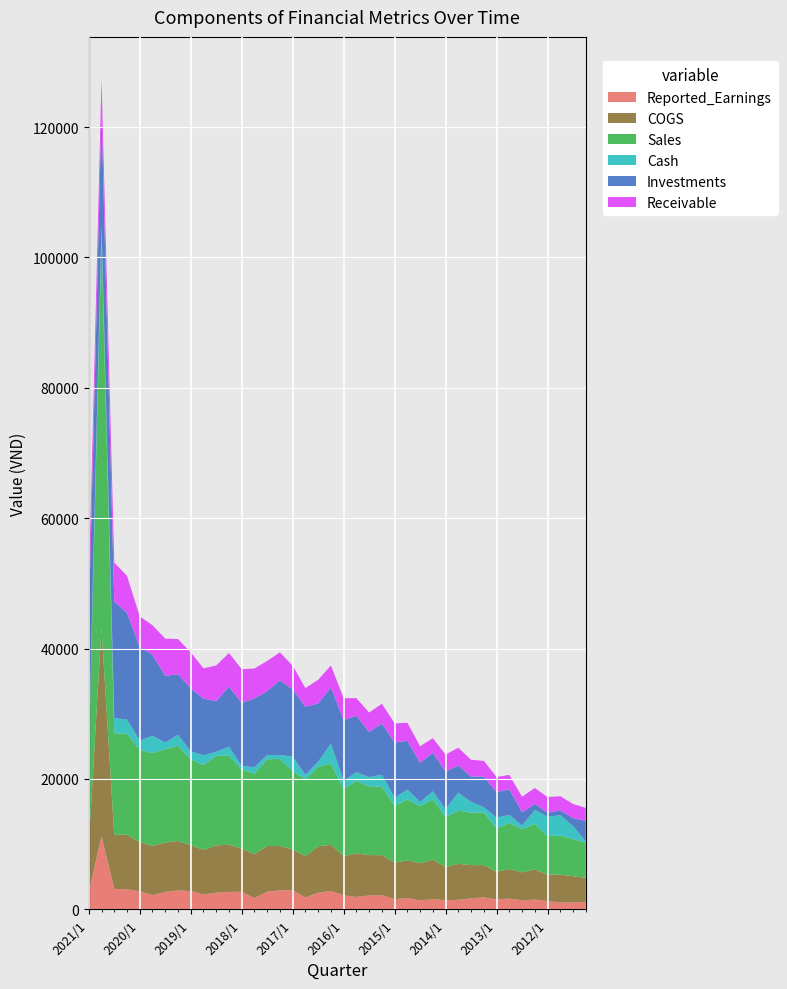

Reading right to left, extract all data points from this chart.

Reported_Earnings: 1107202855866	1062492897902	1042031838952	1270464195420	1505655189705	1395387531531	1647947800427	1530838237208	1842776407795	1690469004691	1470023665933	1394247567859	1576569854559	1367417474259	1729968069631	1560188028345	2186222022636	2122566492437	1900576208279	2161784016578	2824343535354	2549414978533	1828287247025	2935005433958	2916787989694	2697067642821	1729313486693	2683045201762	2677838532770	2560468865179	2284277111528	2797380898890	2903778768959	2676736652330	2176435560712	2776806559327	3084565827574	3138175662737	11235732234125	2596933728301
COGS: 3718548432860	4023539000543	4271175108413	4076562819507	4589449004173	4277327756300	4541490667208	4220237450495	4948104950134	5092778691607	5504672588238	5113641159048	6067063430918	5702842521890	5784904022632	5607063936578	6113114652804	6199266897541	6682174666160	5993498656982	7076434228481	7119260938520	6327315699575	6230237376368	6807419327845	7022778495998	6746495866265	6633808703800	7233869770150	7241743387120	6841121640431	7034297778254	7585015000599	7567934476550	7558658856714	7547288345650	8357339161700	8296414517093	31967662837839	7435389686438
Sales: 5420401256455	5696541167475	5975057990630	5876317741742	7010950953703	6618841370856	7055464113663	6676399060072	8070452671304	8027717675310	8174032720620	7678146347236	9232342141722	8731442740930	9334997103288	8716035913568	10500110637280	10549326421578	11098562112893	10332908879616	12449130059922	12204689711230	11807610749506	12049368692438	13348261215191	13293077820340	12350368157140	12120502020912	13702480611961	13735260285149	13003707052570	13189300287807	14598960549757	14290900447018	14238961478162	14153099953575	15495233758799	15563157998229	59636286225547	13190270122852
Cash: 192747971783	1986287919135	3156515396990	2983283071409	2143732190431	555133933126	1252120160804	1633381902213	812485229333	1684436360678	2745645325950	1193310867797	1219936043702	670329547281	1527875428216	1227505962892	1854221704170	1409857423245	1358682600684	1228329938789	3059808166107	772572092518	655423095436	2216760721249	590906789944	668414723359	963335914164	563392699177	1343435279374	630784664818	1522610167671	1209154406312	1676491290318	1043473767363	2665194638452	1379711866875	2176667357252	2335881481579	2111242815581	1197956795582
Investments: 3129069564992	1215965326492	736033188192	632275956892	931730788492	2029334564892	3909275954492	3926641975882	4690836761292	3869716691608	4167317622318	5776073081618	5917347091318	6010426758526	7467962935026	8469267785759	7856878780812	6918871993291	8668377936330	9305385263665	8630483623974	8935288386774	10453749313471	10320085979619	11451962635433	9791941947414	10561714377337	9661889566014	9210770926165	7772300444146	8673926951890	9666846652579	9306531479431	10238285848104	12435744328964	14370288608530	16363060738340	17872002664622	17313679774893	19542794237097
Receivable: 1986035714065	2176511993553	2169205076812	2383895154804	2430088289807	2400760925119	2216290611750	2313882601252	2412771906031	2571043374013	2728421414532	2589045252214	2239065946679	2535847162555	2771736892079	2941878217850	3033862672924	2984334413825	2685469151432	3370787460751	3367616862575	3624417789794	2866683958798	3607663053640	4302765388752	4629352818459	4591702853157	5175991528051	5149241546227	5460673084444	4639447900101	5520731708608	5391295160818	5699702616339	4503154728959	4711713537853	5674690836392	5976863349617	5187253172150	5320350430335